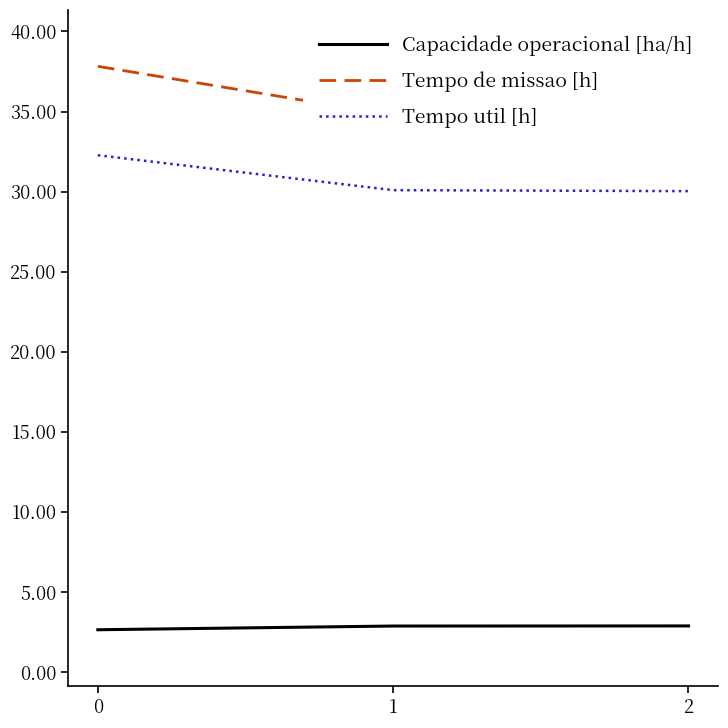

Is the value of Capacidade operacional [ha/h] at 1 greater than the value of Tempo util [h] at 0?

No